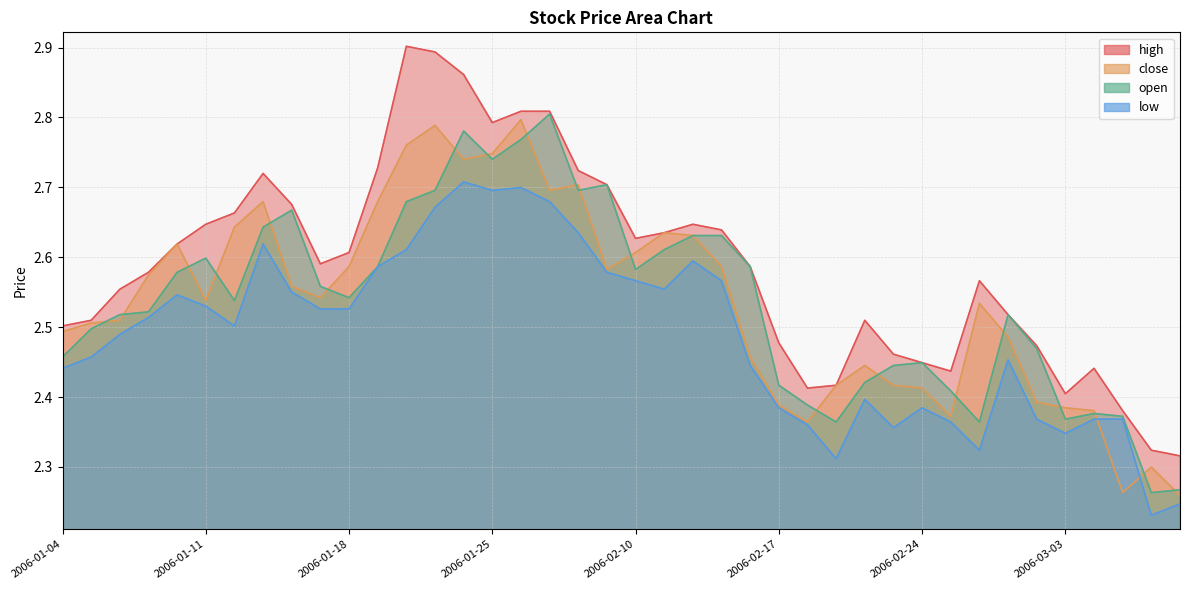

Reading left to right, list all the values displayed in this chart.

high: 2.5	2.5	2.6	2.6	2.6	2.6	2.7	2.7	2.7	2.6	2.6	2.7	2.9	2.9	2.9	2.8	2.8	2.8	2.7	2.7	2.6	2.6	2.6	2.6	2.6	2.5	2.4	2.4	2.5	2.5	2.4	2.4	2.6	2.5	2.5	2.4	2.4	2.4	2.3	2.3
low: 2.4	2.5	2.5	2.5	2.5	2.5	2.5	2.6	2.6	2.5	2.5	2.6	2.6	2.7	2.7	2.7	2.7	2.7	2.6	2.6	2.6	2.6	2.6	2.6	2.4	2.4	2.4	2.3	2.4	2.4	2.4	2.4	2.3	2.5	2.4	2.3	2.4	2.4	2.2	2.2
close: 2.5	2.5	2.5	2.6	2.6	2.5	2.6	2.7	2.6	2.5	2.6	2.7	2.8	2.8	2.7	2.7	2.8	2.7	2.7	2.6	2.6	2.6	2.6	2.6	2.5	2.4	2.4	2.4	2.4	2.4	2.4	2.4	2.5	2.5	2.4	2.4	2.4	2.3	2.3	2.3
open: 2.5	2.5	2.5	2.5	2.6	2.6	2.5	2.6	2.7	2.6	2.5	2.6	2.7	2.7	2.8	2.7	2.8	2.8	2.7	2.7	2.6	2.6	2.6	2.6	2.6	2.4	2.4	2.4	2.4	2.4	2.4	2.4	2.4	2.5	2.5	2.4	2.4	2.4	2.3	2.3